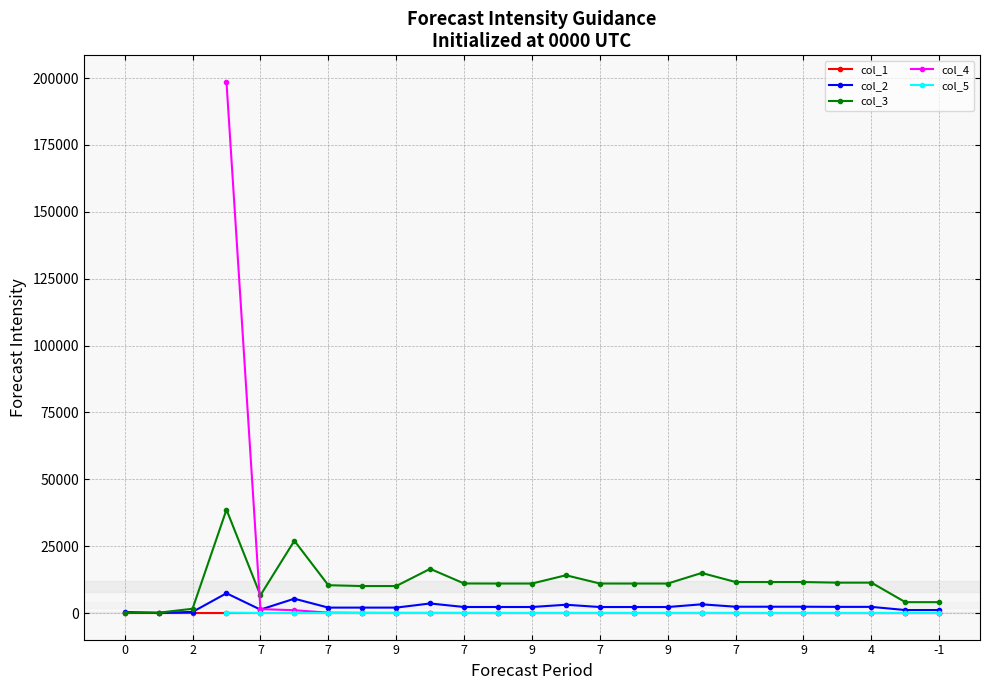

What is the difference between the maximum and minimum values in the col_3 series?

38525.0